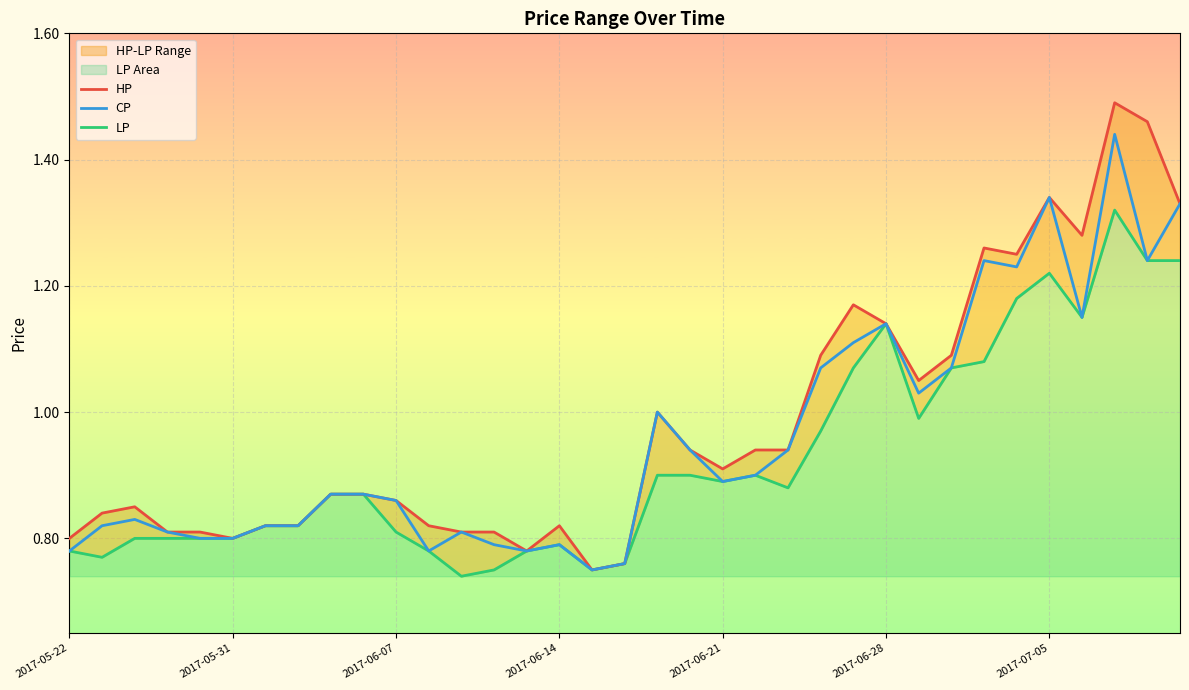

True or false: HP and LP cross at least once.

False